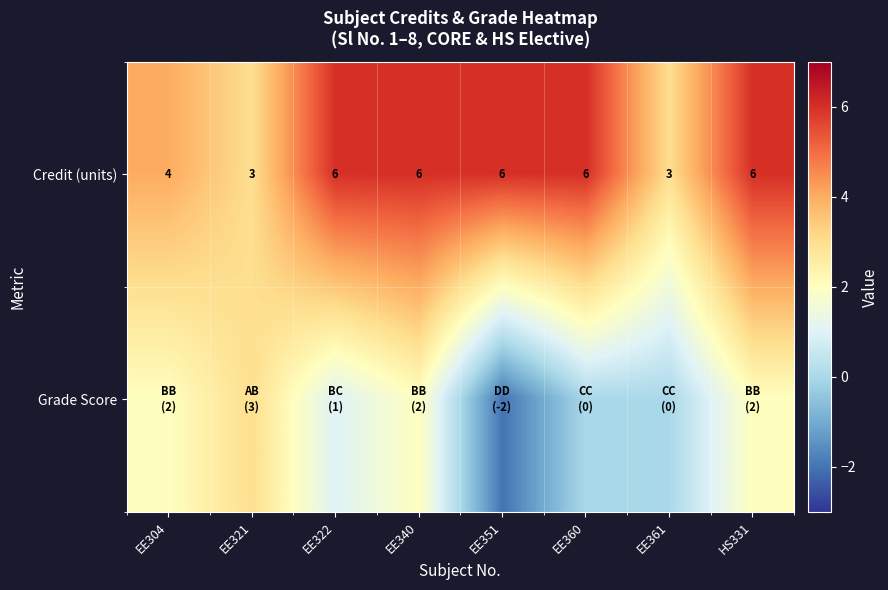

What is the difference between the Credit (units) values at EE361 and EE360?

3